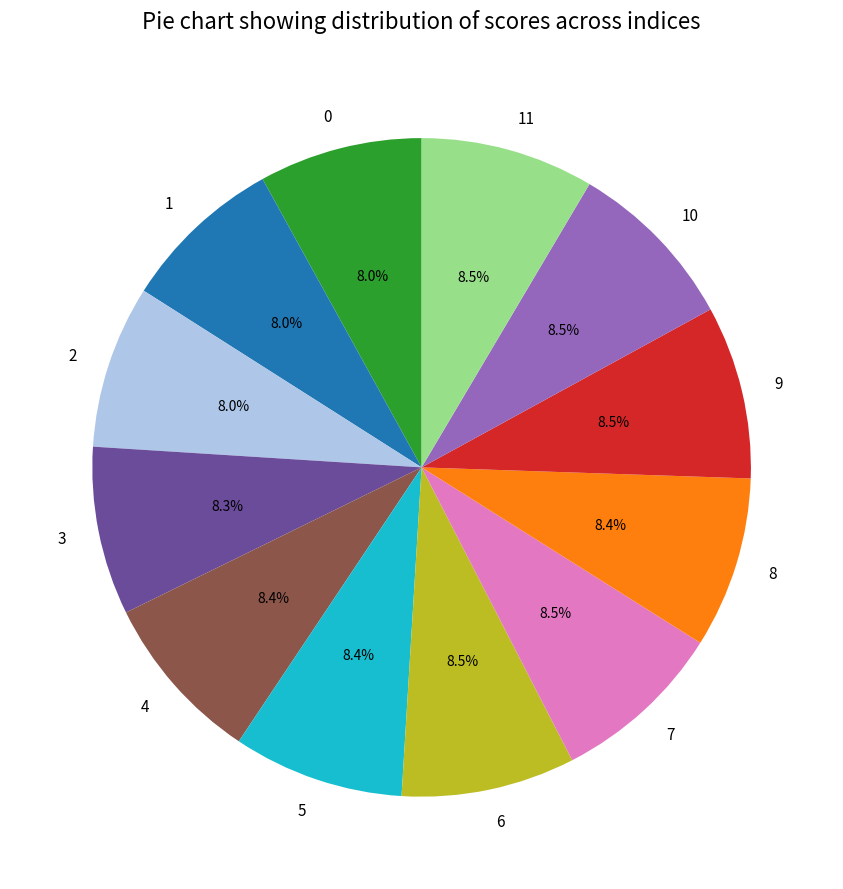

How many segments does this pie chart have?

12